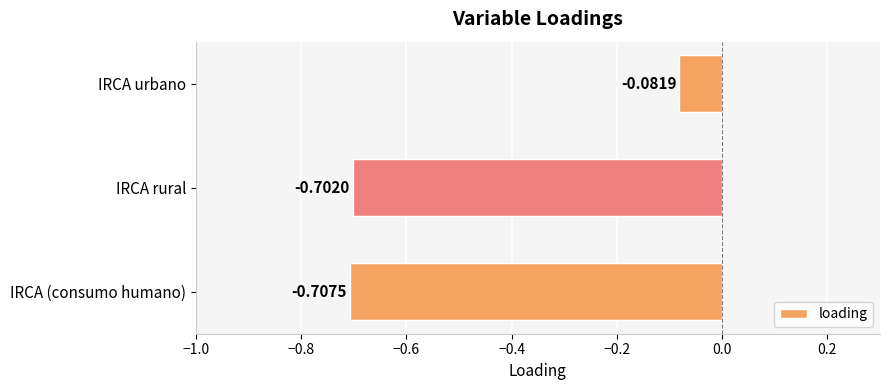

Are the bars grouped side by side (vs. stacked)?

No